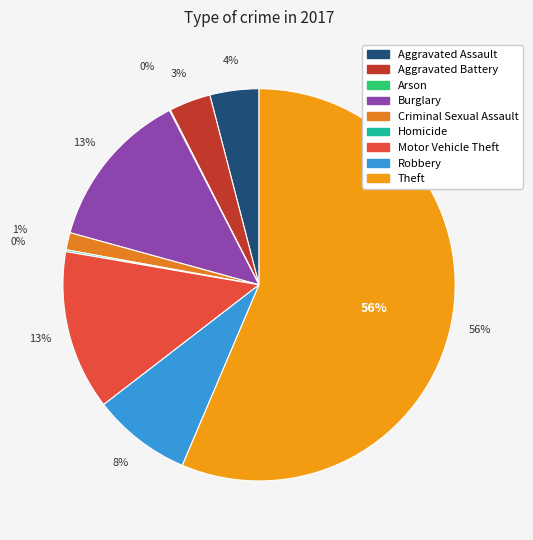

To the nearest percent, what is the average slice percentage?

11%